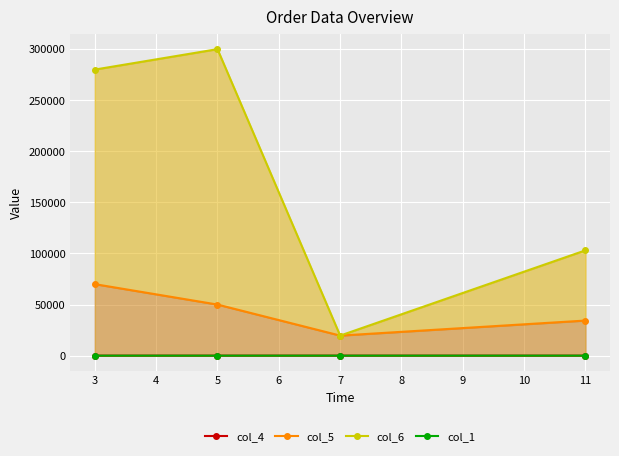

True or false: col_6 has a value of 125807 at 5.

False